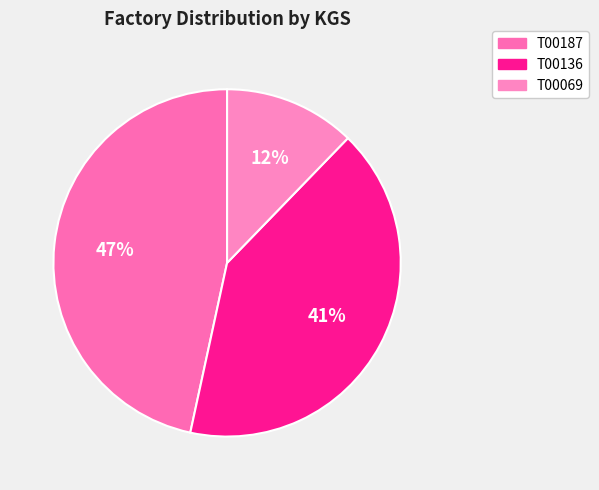

Which slice is the largest?

T00187